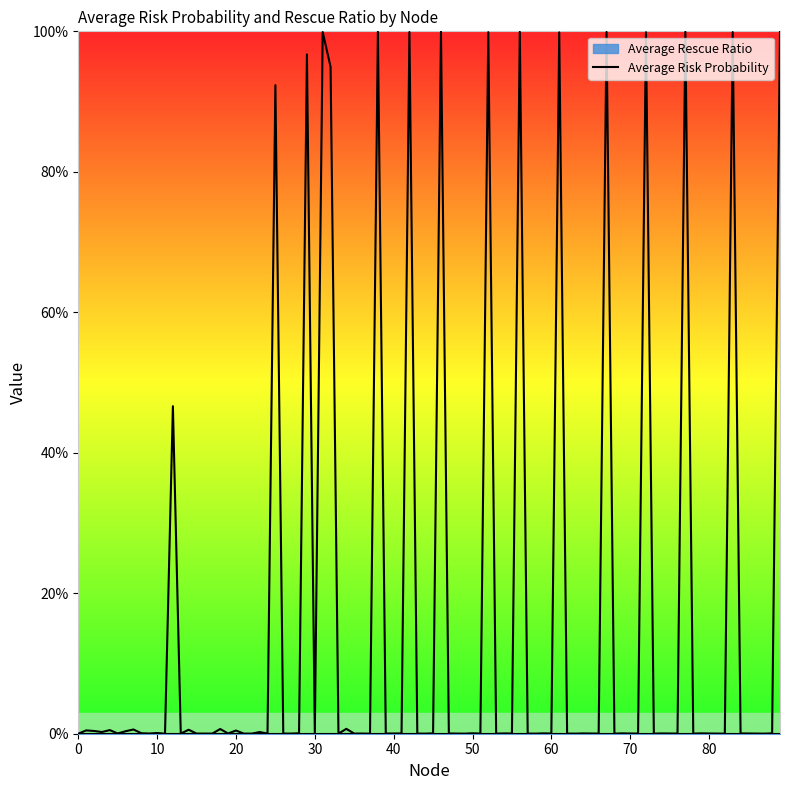

True or false: Average Risk Probability and Average Rescue Ratio cross at least once.

False